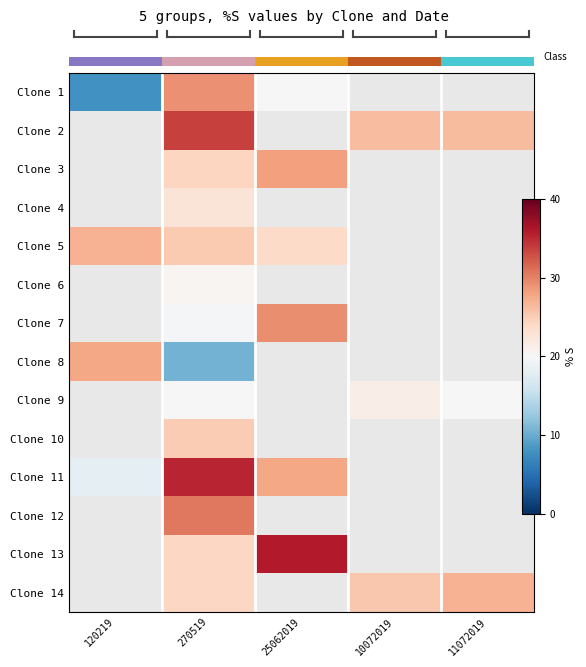

At which label is Clone 5 closest to 25?

270519